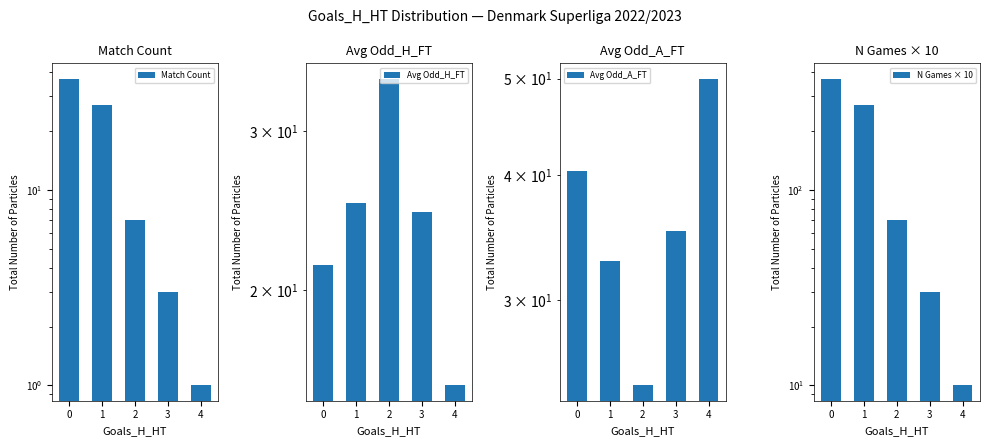

What is the sum of all Match Count values?

75.0